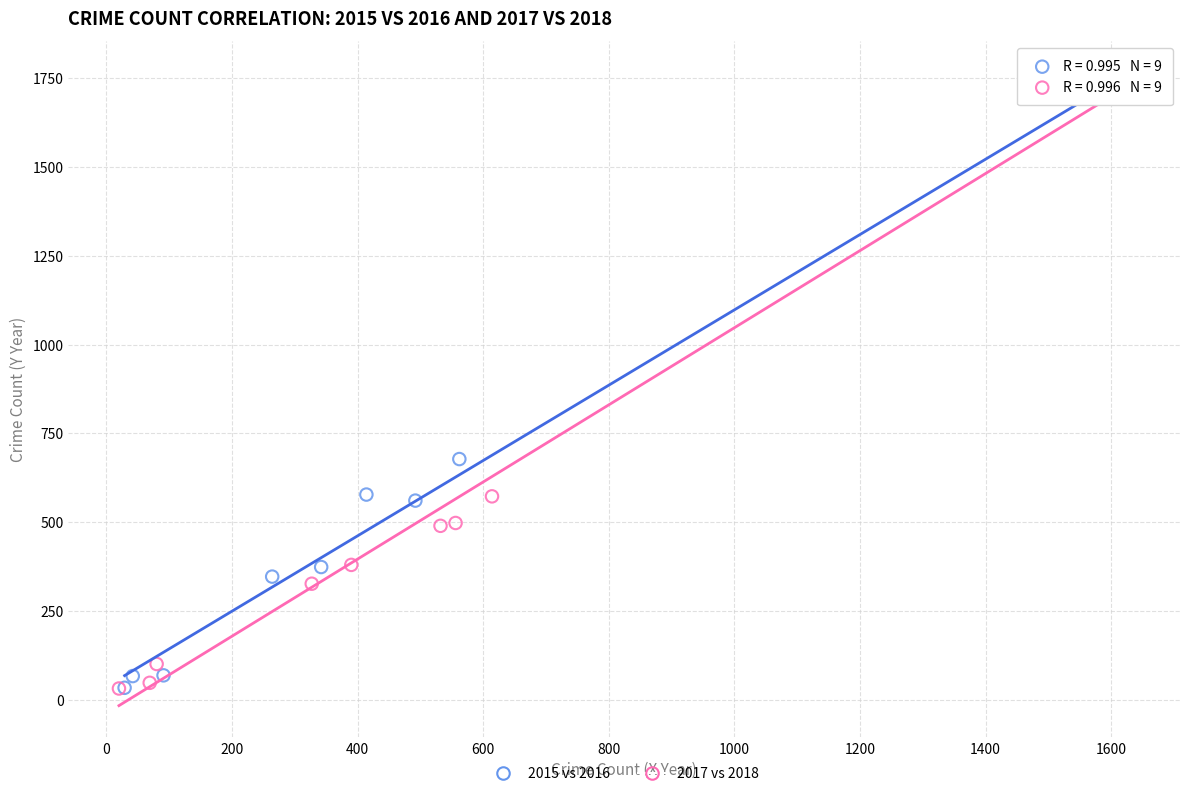

Which series contains the highest Y value?

2017 vs 2018